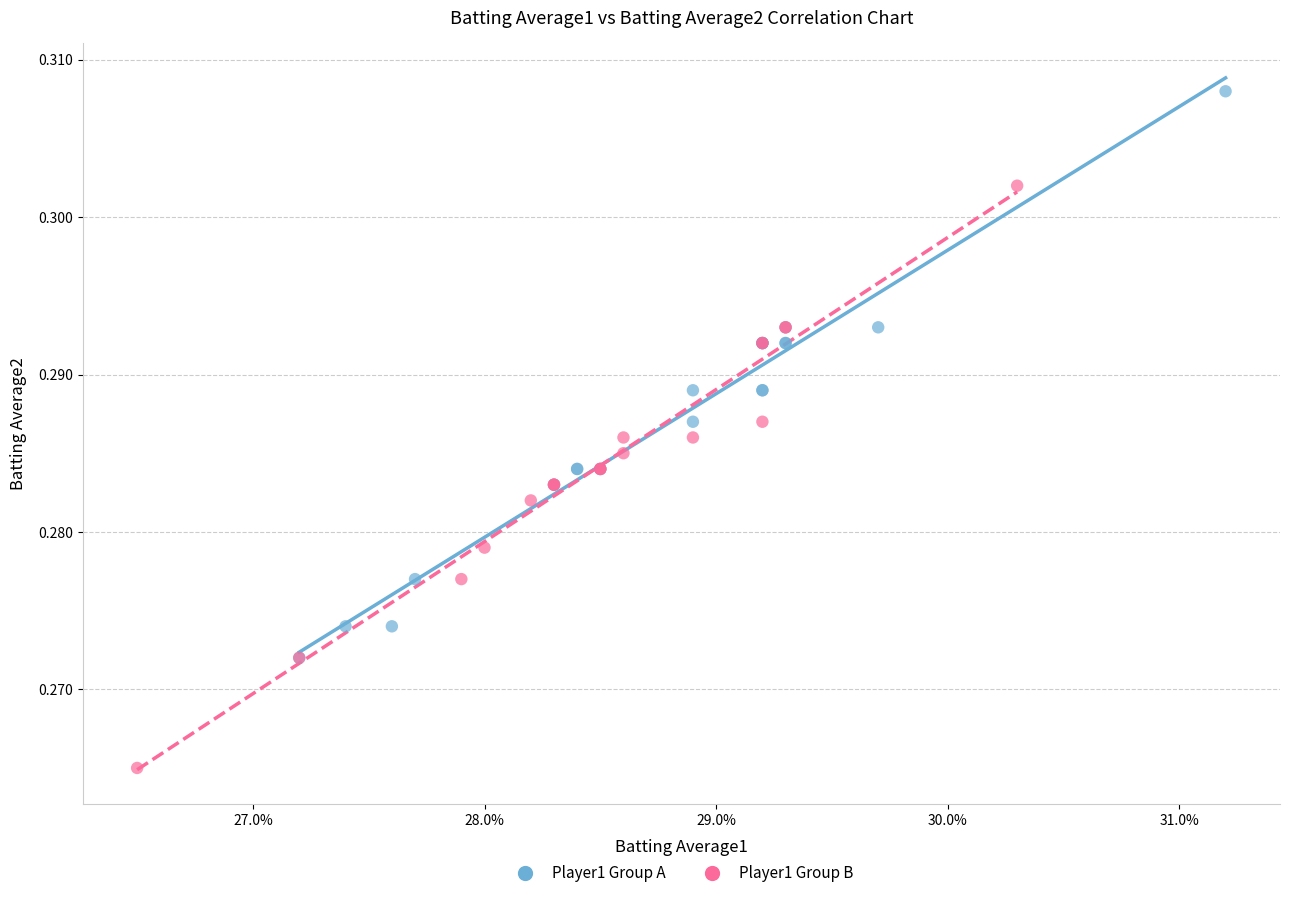

Which series reaches the minimum Y coordinate?

Player1 Group B